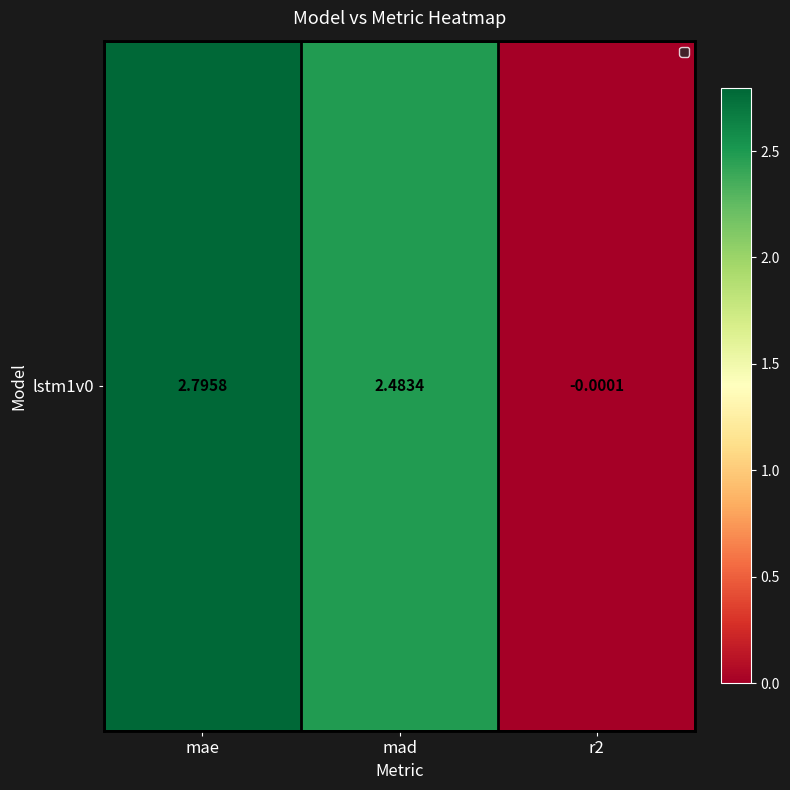

Is it true that the value at mad is 2.5?

True